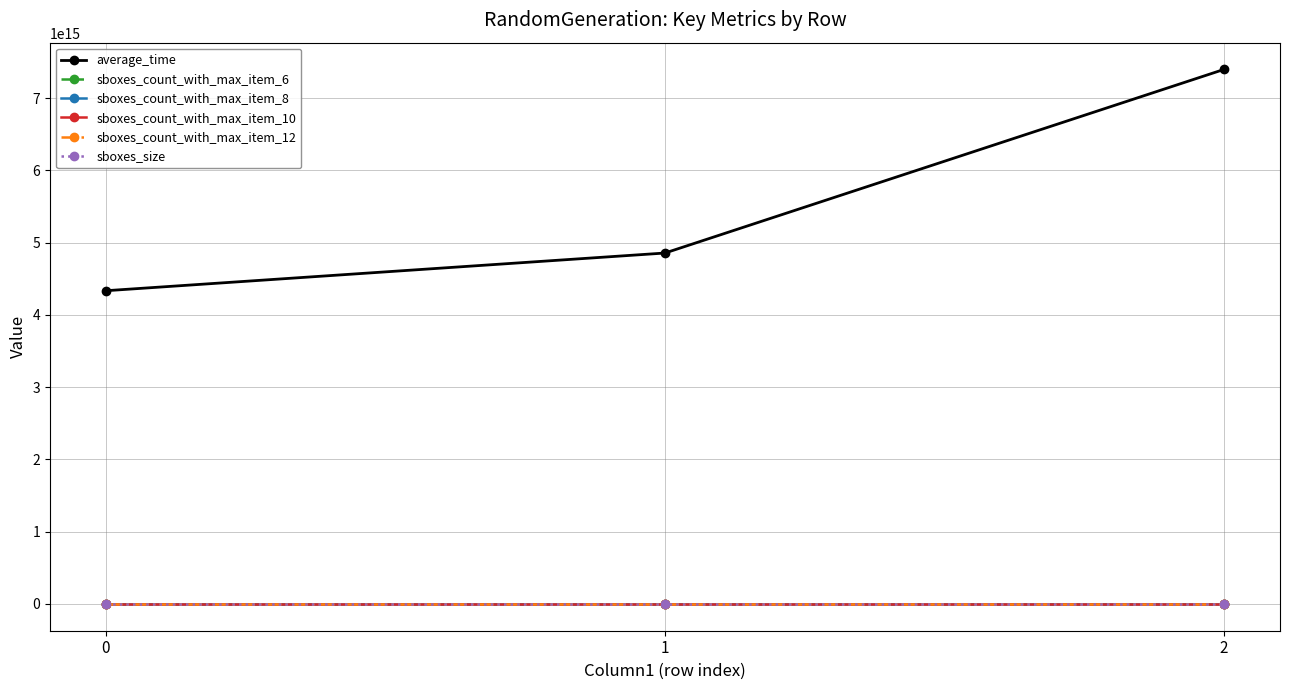

Which series changed the most between 1 and 2?

average_time